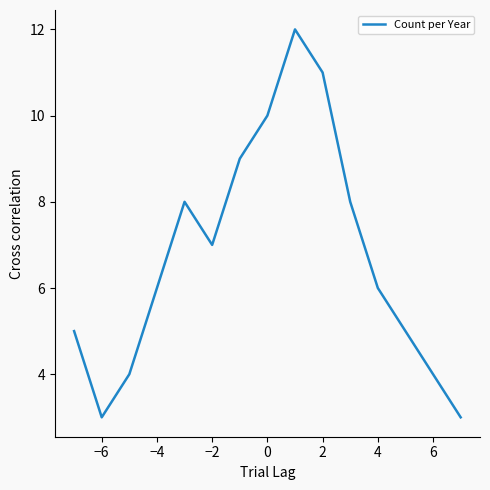

What is the greatest value displayed?

12